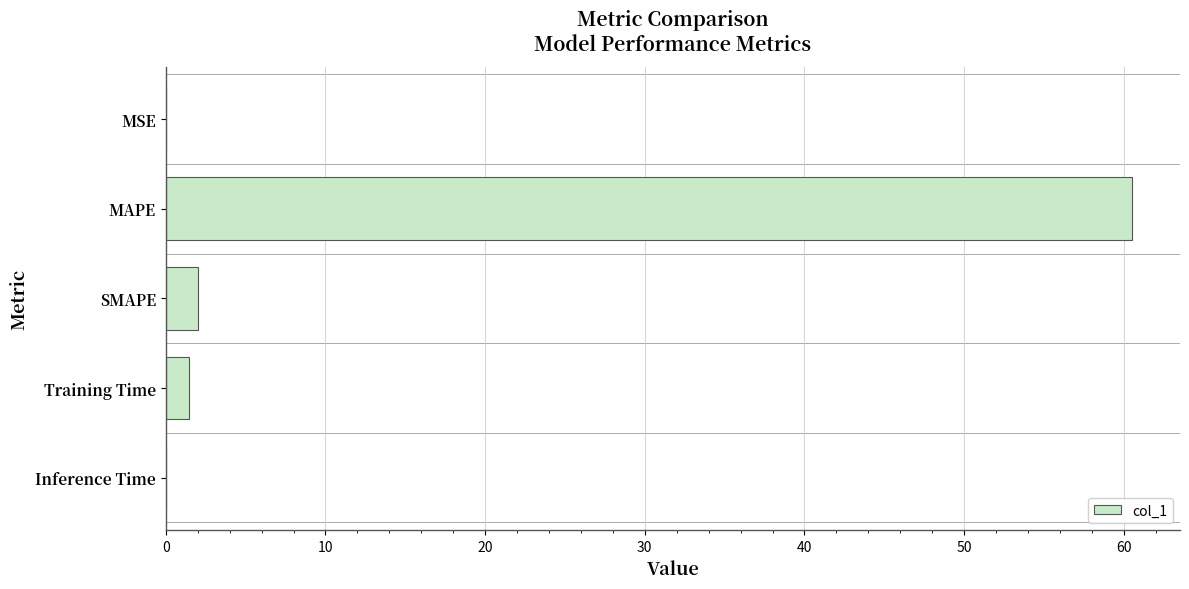

What is the sum of the values at Training Time and SMAPE?

3.4